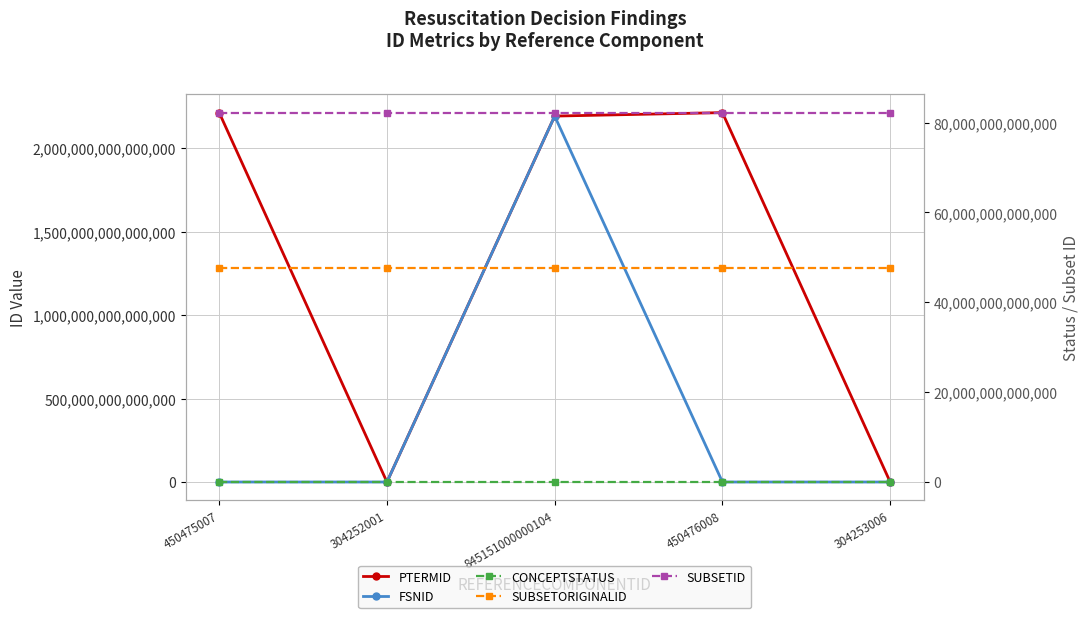

Reading left to right, what are all the values shown in this chart?

PTERMID: 2212981000000117	446538016	2192231000000111	2212991000000115	446539012
FSNID: 2916107017	700536016	2192221000000114	2915767016	700537013
CONCEPTSTATUS: 0	0	11	0	0
SUBSETORIGINALID: 47751000000133	47751000000133	47751000000133	47751000000133	47751000000133
SUBSETID: 82231000000139	82231000000139	82231000000139	82231000000139	82231000000139